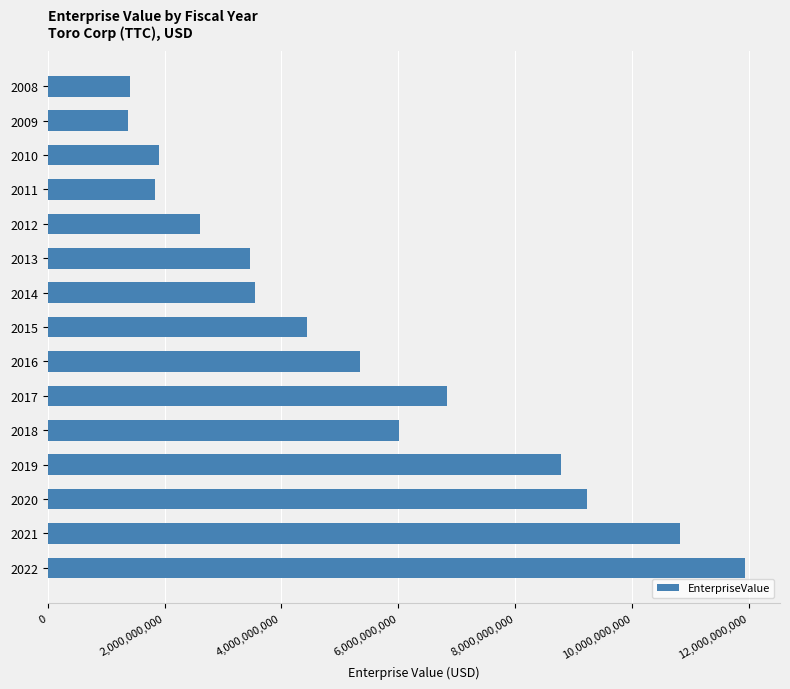

The value at 2017 is 6829040200. True or false?

True